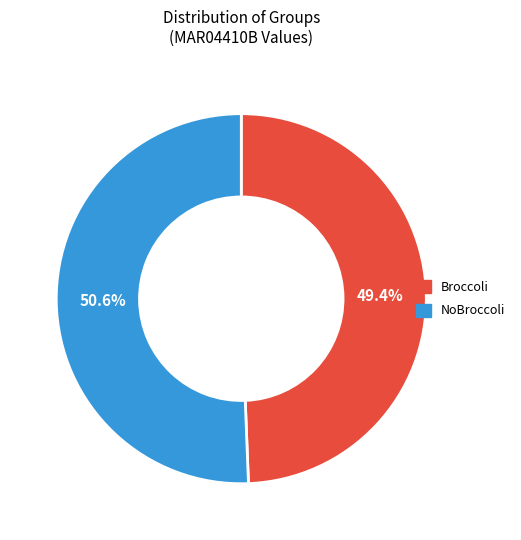

How many slices are in this pie chart?

2